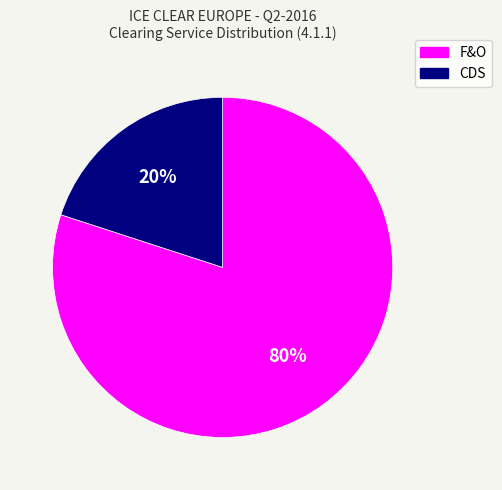

Rank the categories by value from lowest to highest.

CDS, F&O